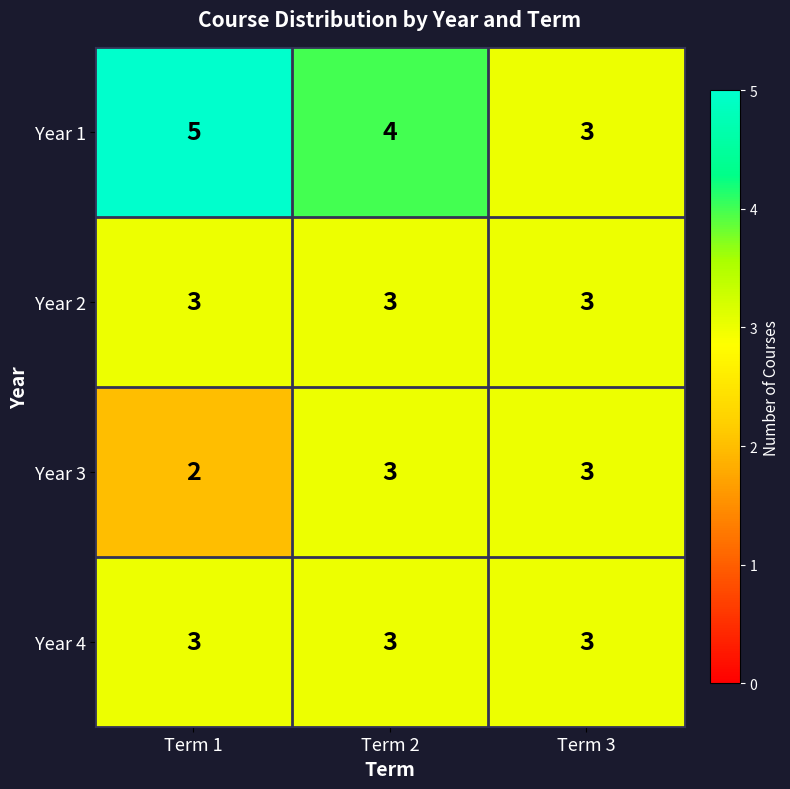

True or false: Year 3 has a value of 1 at Term 1.

False